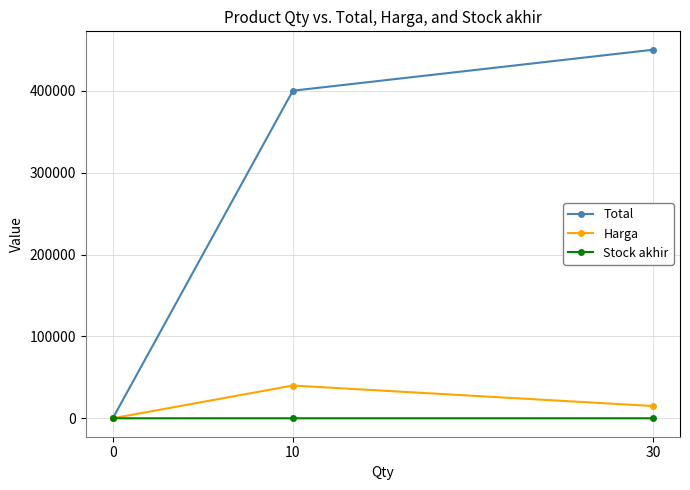

List the labels in order of Total value, largest first.

30, 10, 0